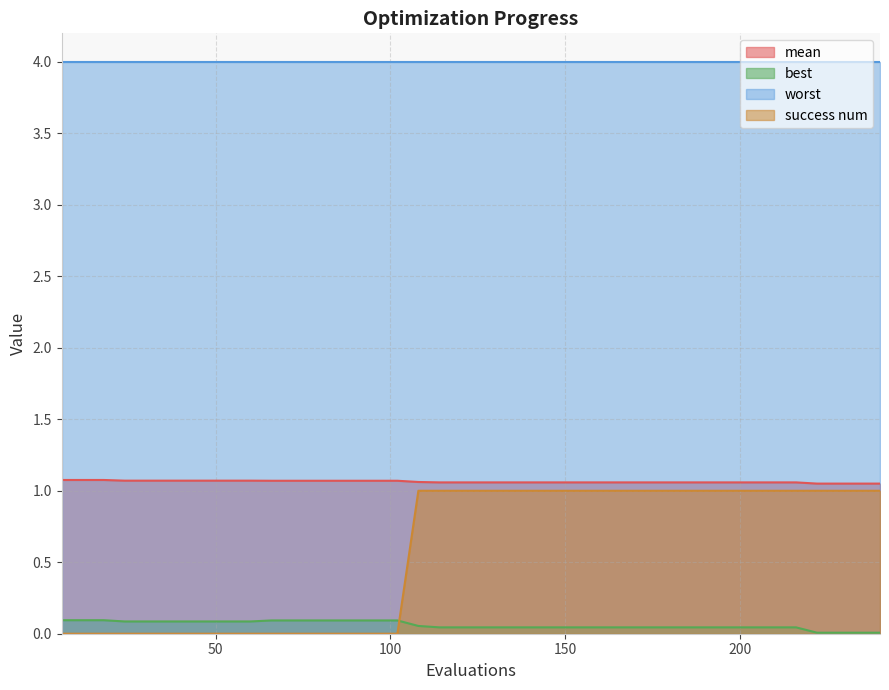

What is the maximum value shown in the chart?

4.0